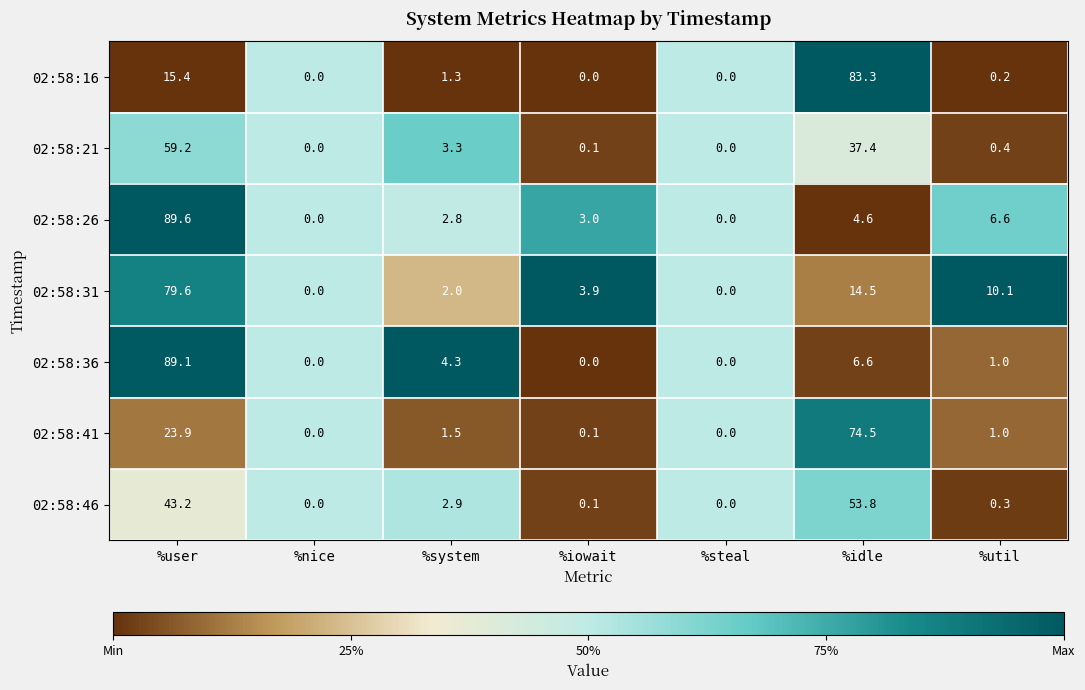

At which category is the sum across all series the highest?

%user